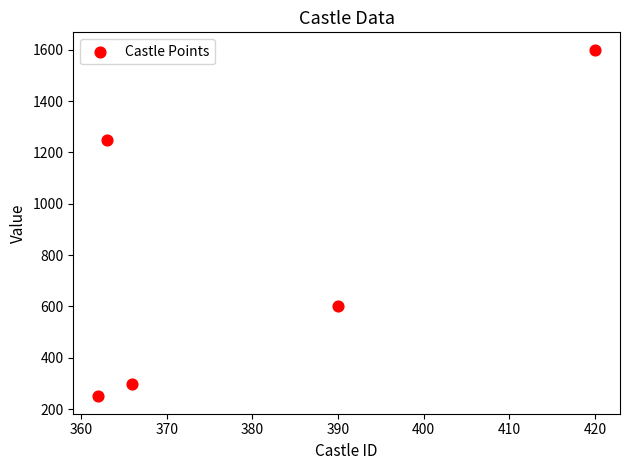

What is the average Y value?

800